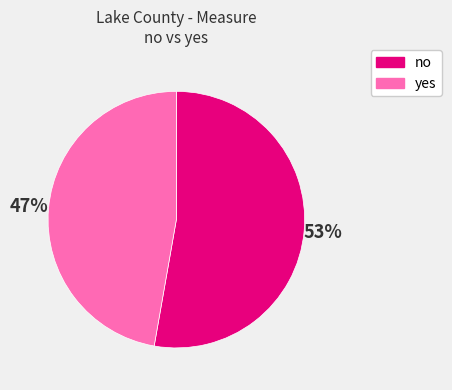

Which slice is the smallest?

yes